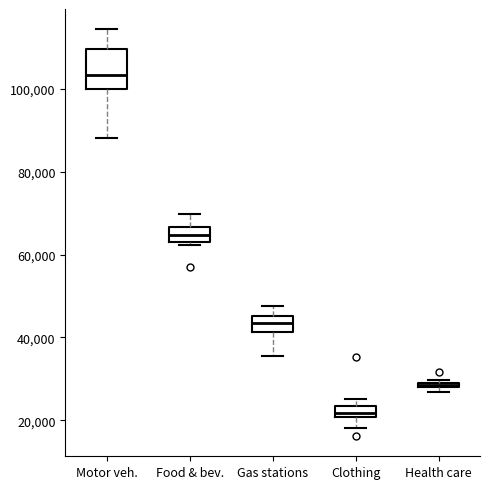

Which box is the tallest, from its lower edge to its upper edge?

Motor veh.